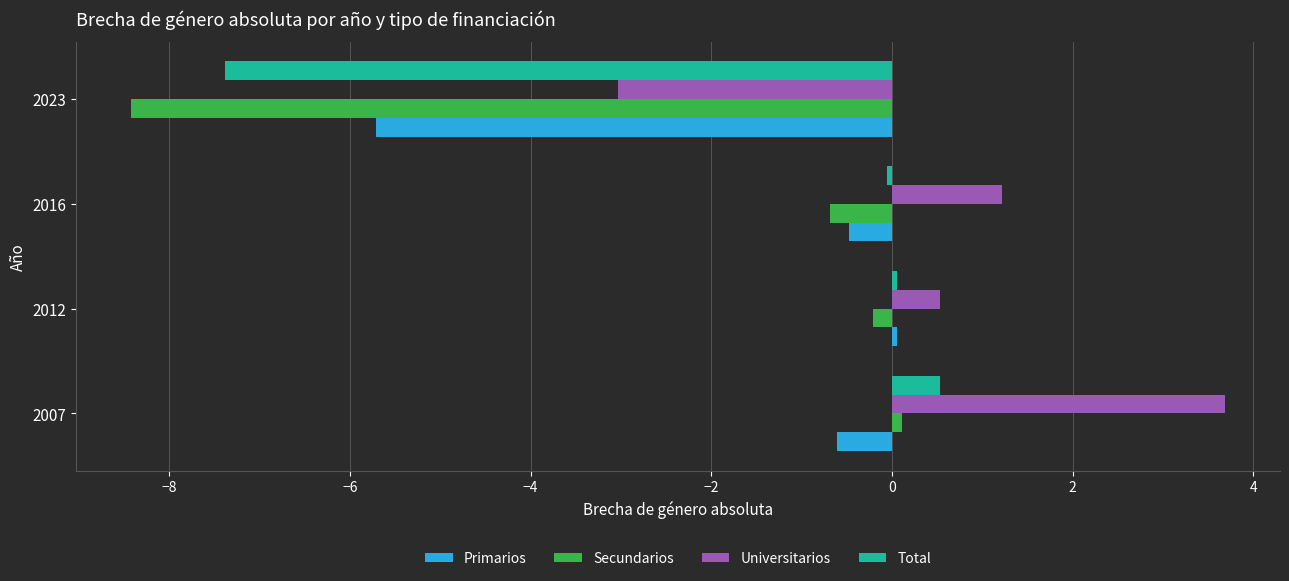

What is the difference between the maximum and second lowest values in the Primarios series?

0.7